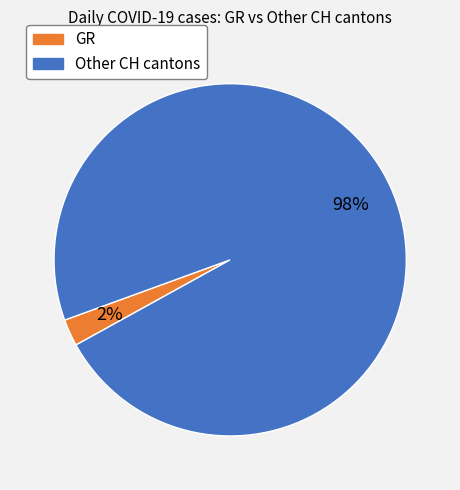

To the nearest percent, what is the combined percentage of GR and Other CH cantons?

100%